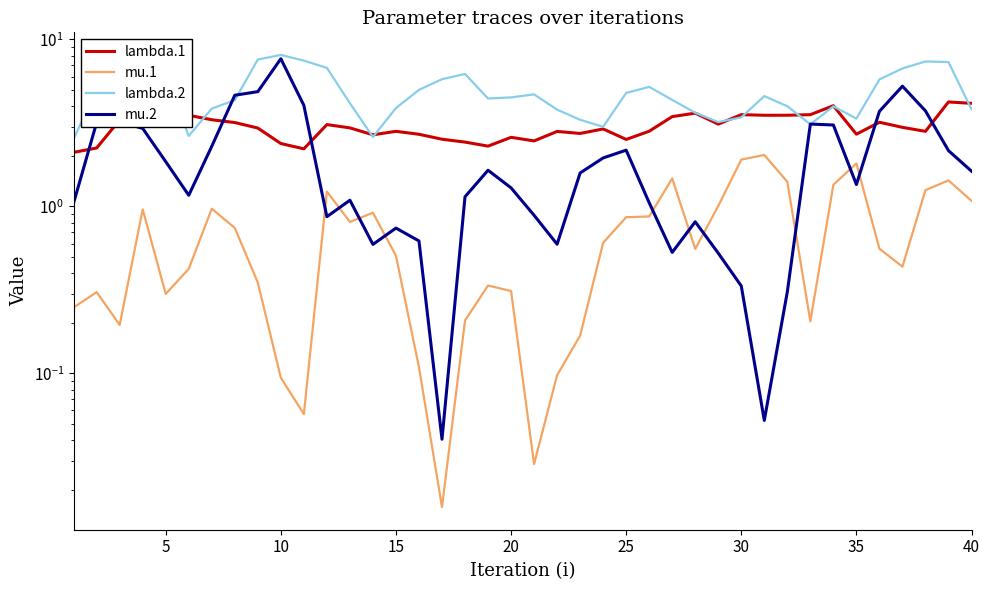

True or false: mu.2 and lambda.1 cross at least once.

True